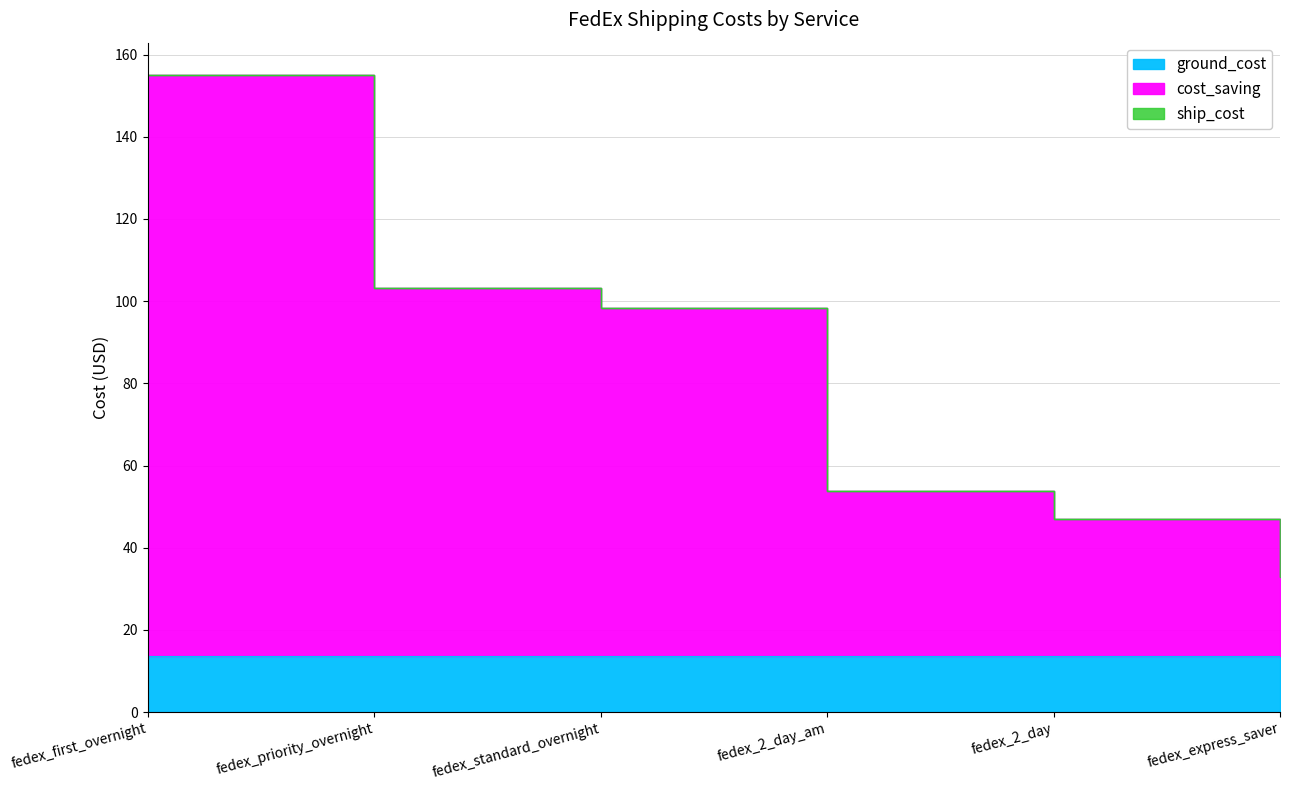

At which label does cost_saving first exceed 98?

fedex_first_overnight